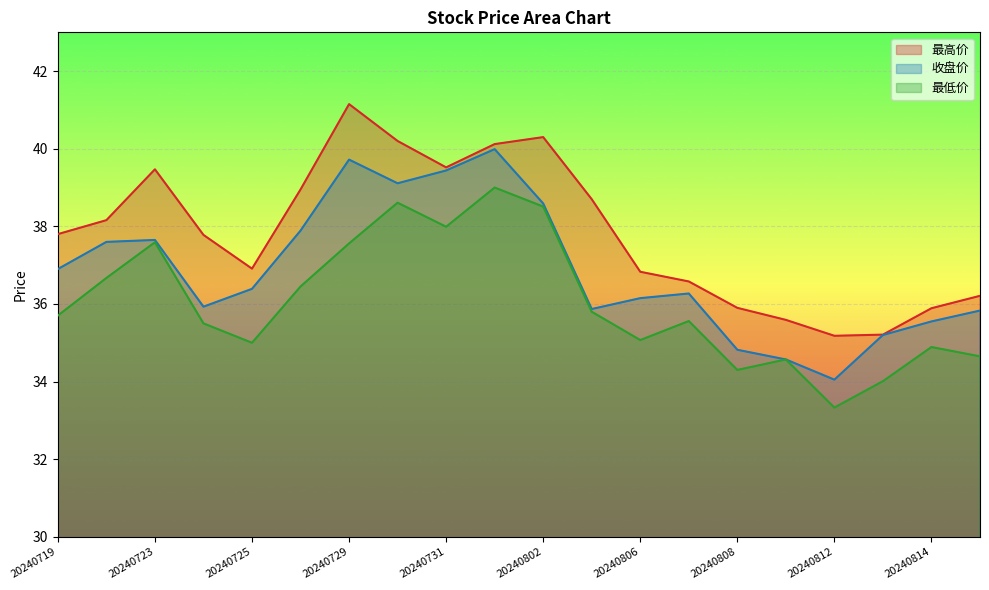

How many data points does each series have?

20